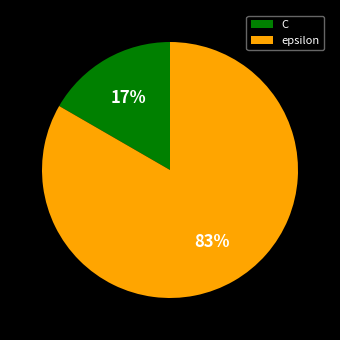

Rank the categories by value from lowest to highest.

C, epsilon